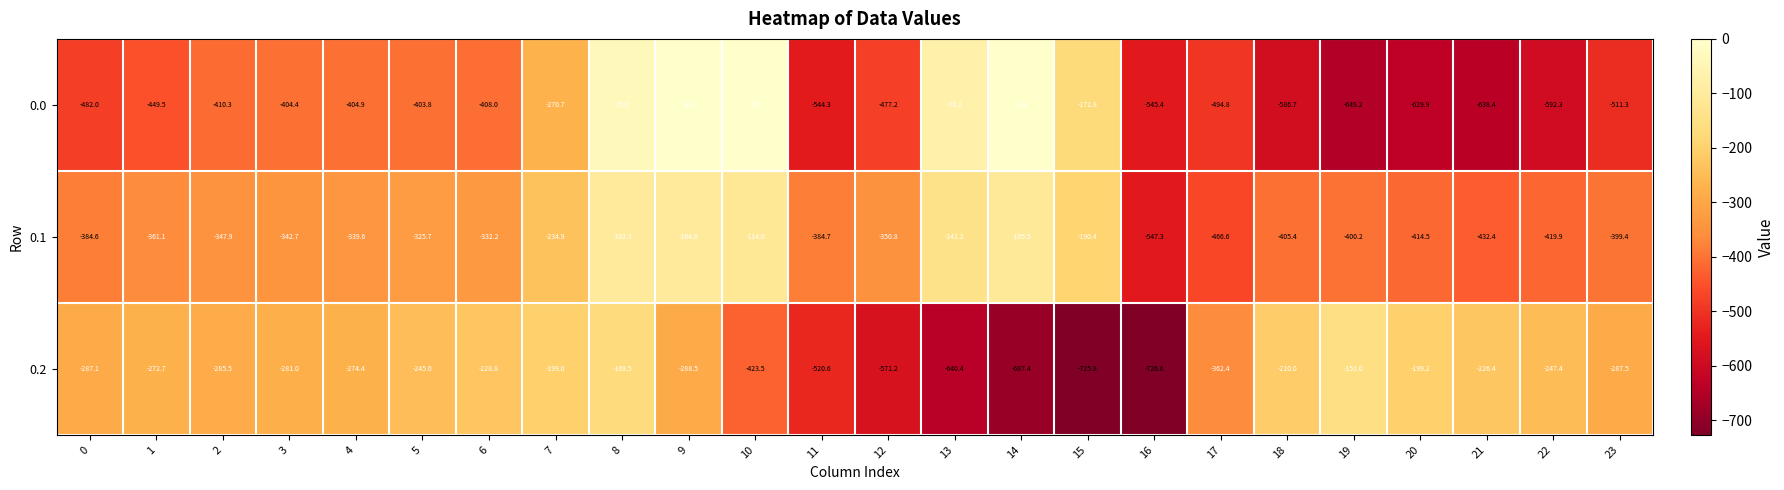

What is the total value across all series at 17?

-1323.8